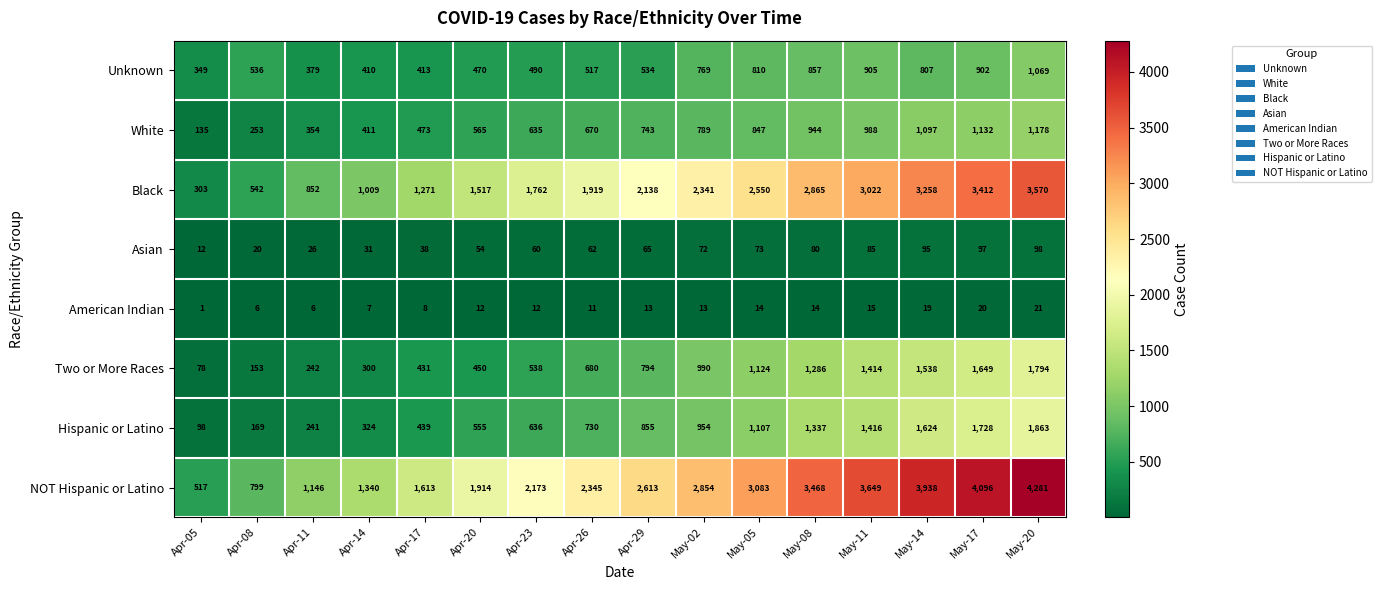

What is the sum of the White values at May-02 and Apr-11?

1143